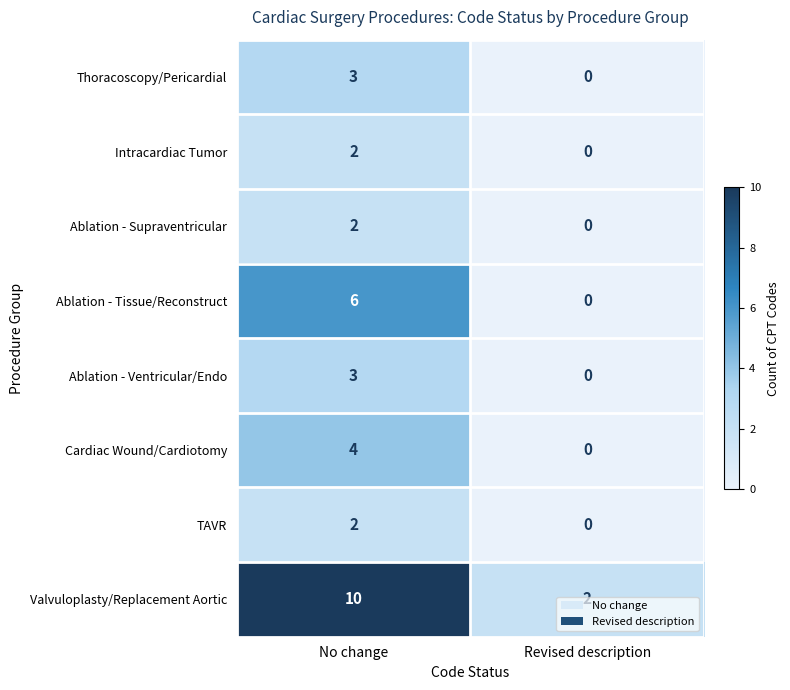

True or false: Intracardiac Tumor has a value of 1 at Revised description.

False